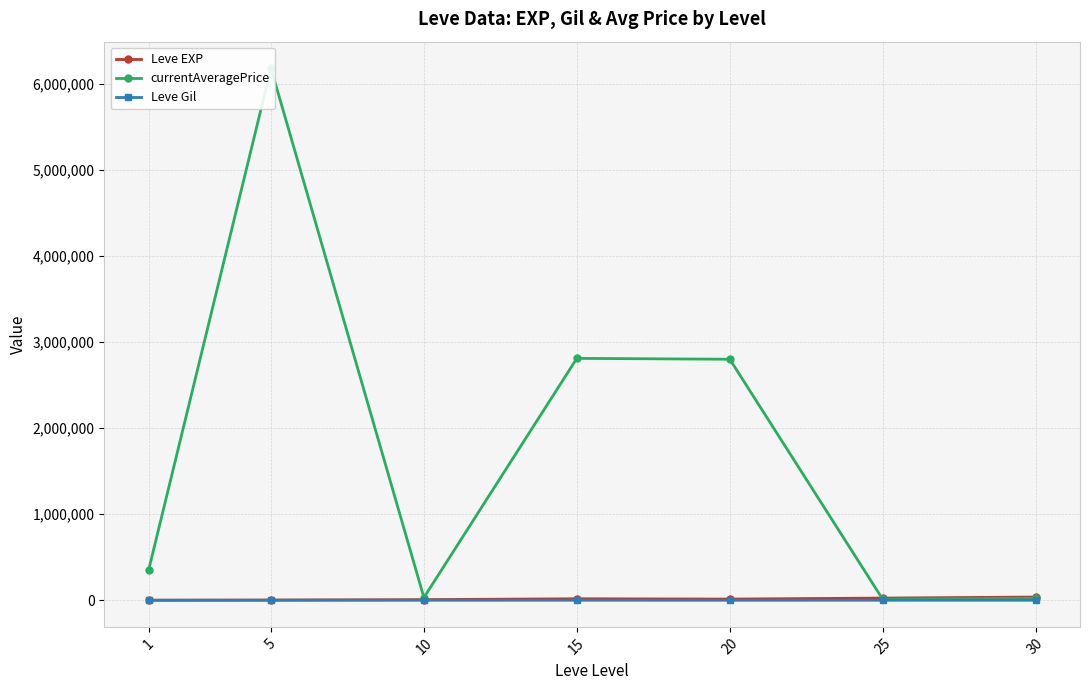

True or false: Leve EXP and currentAveragePrice cross at least once.

True